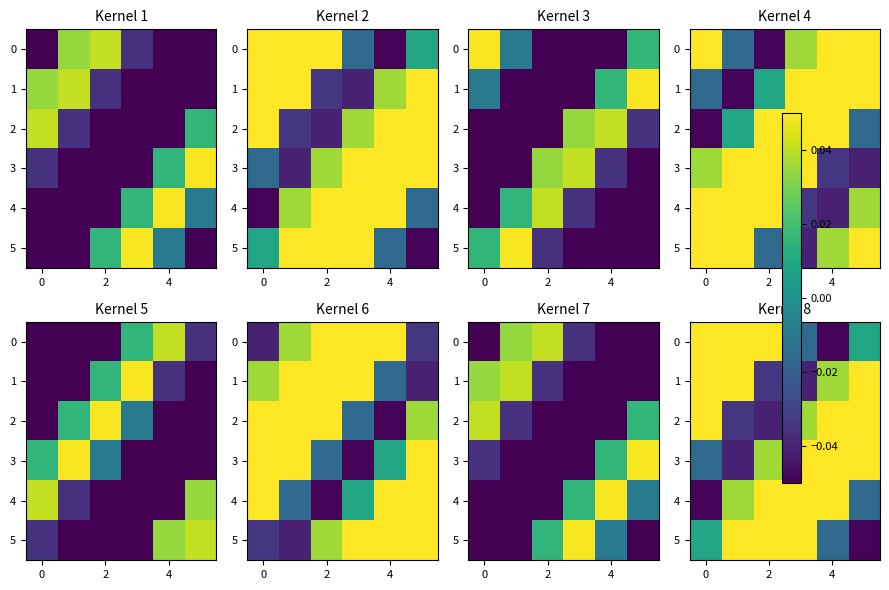

Count the 1 values in the range 0 to 1.

4